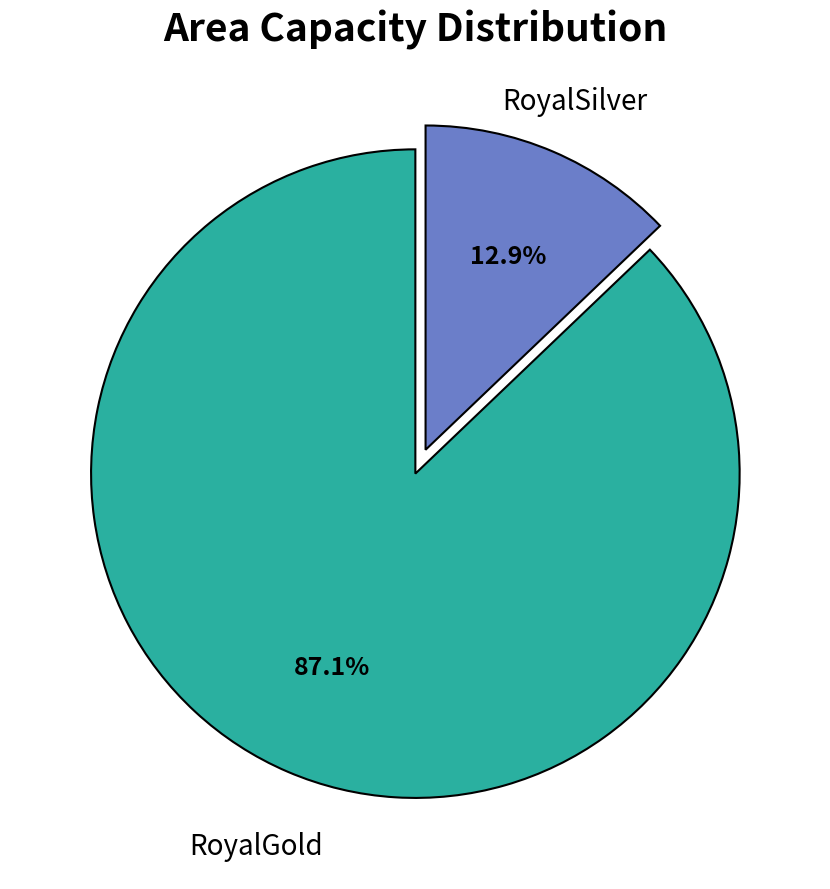

To the nearest percent, what is the difference between the largest and smallest slice percentages?

74%